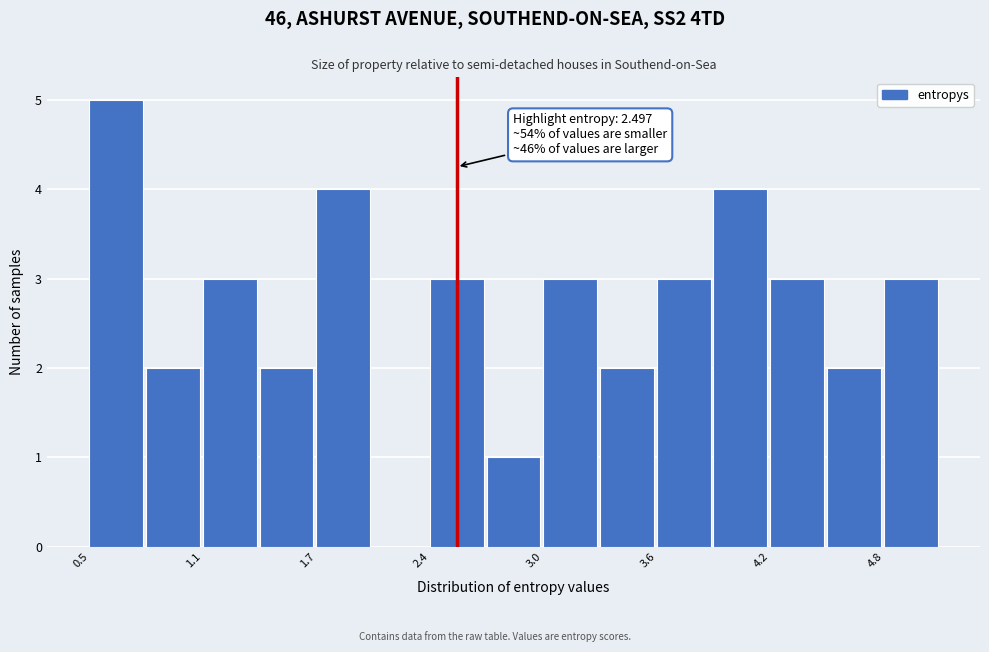

Around what value on the x-axis is the tallest bar? Give the approximate position of its centre, as read against the axis.

0.7